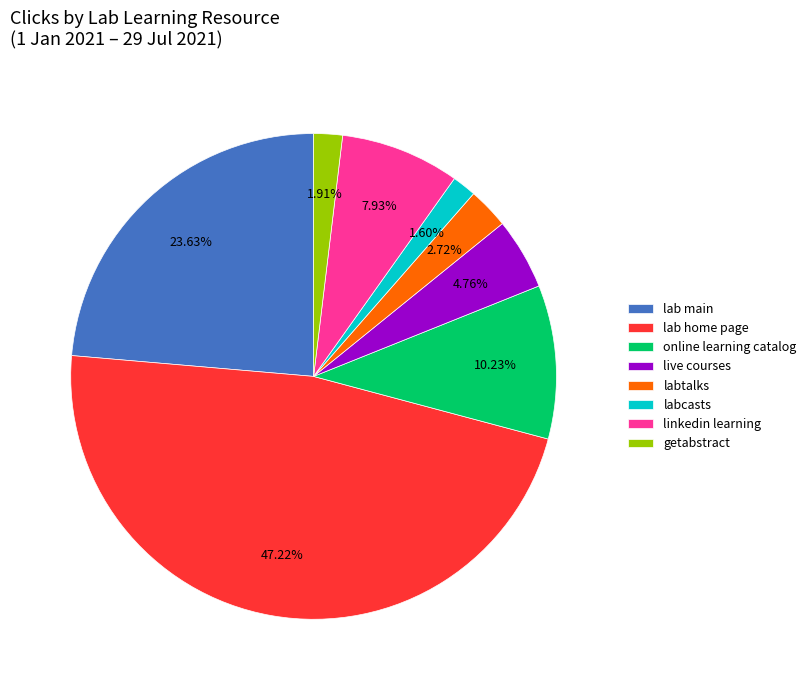

Between live courses and getabstract, which is larger?

live courses